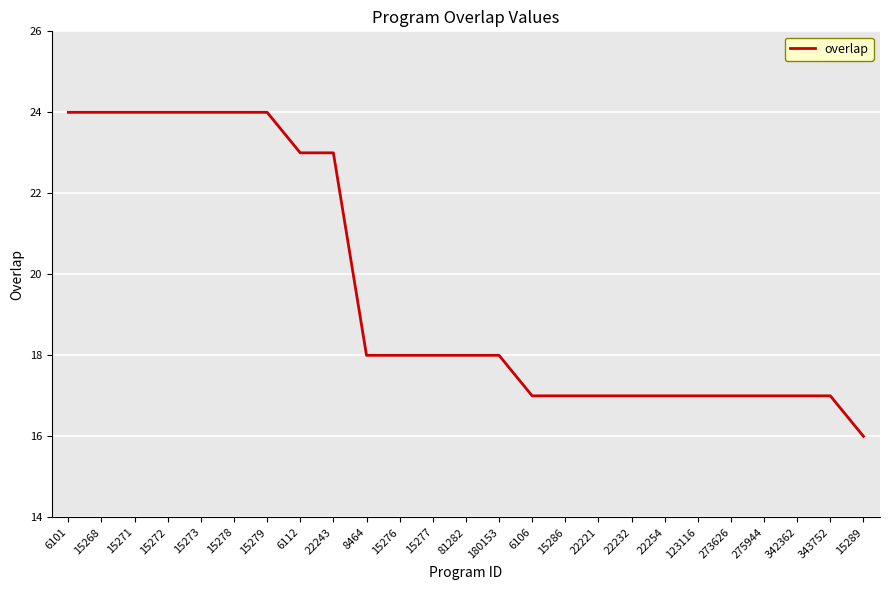

What is the sum of the values at 15272 and 6106?

41